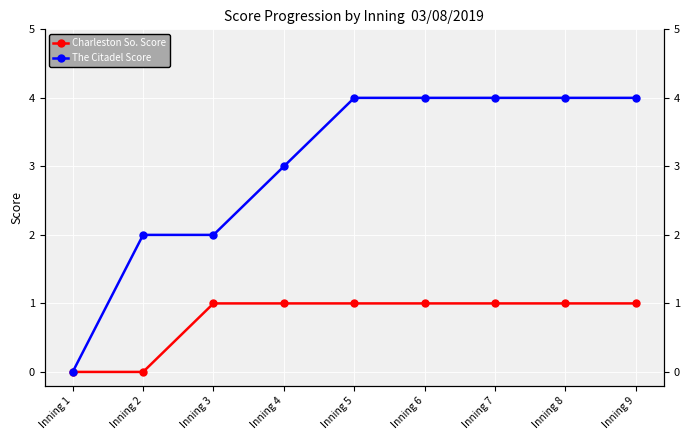

True or false: Charleston So. Score and The Citadel Score cross at least once.

False